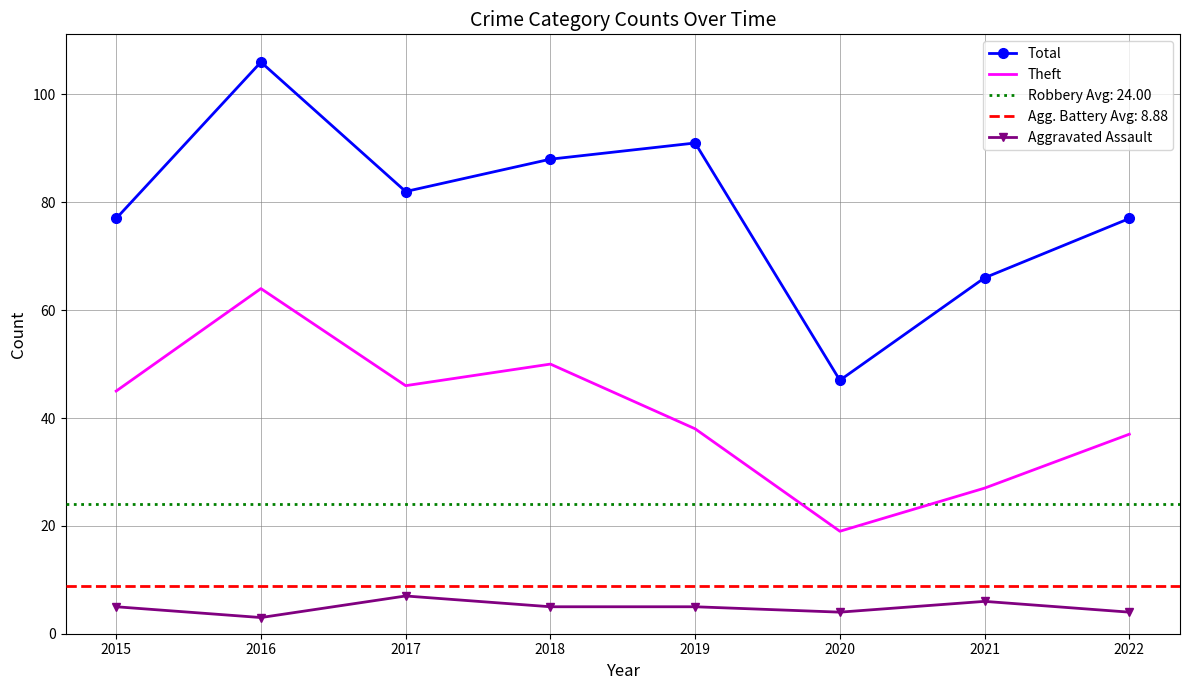

What is the value of the Aggravated Assault point at the 6th from the left?

4